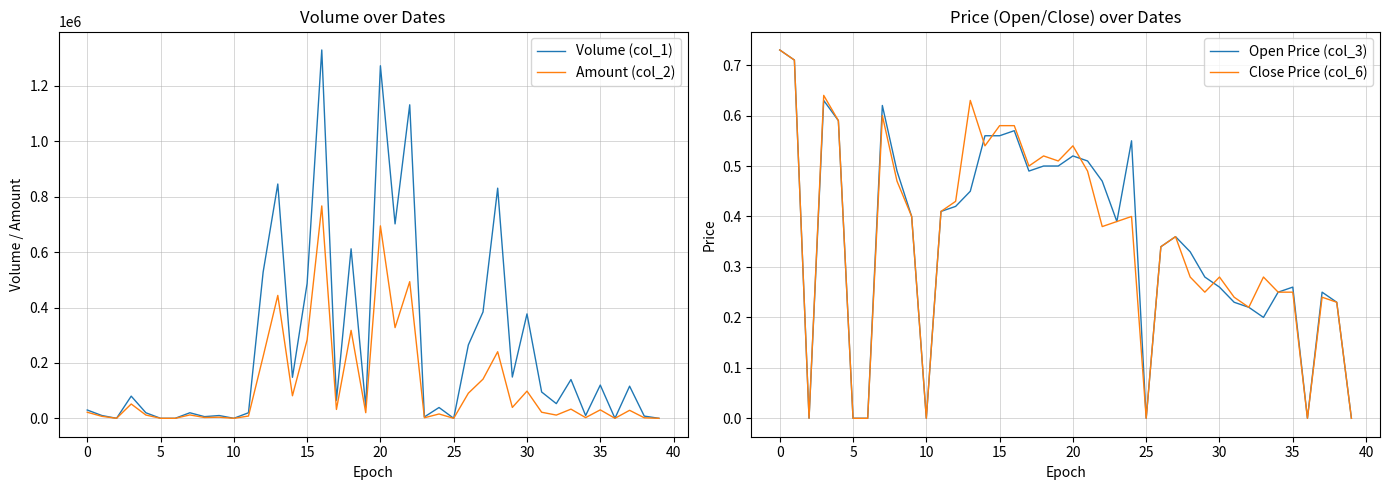

The Close Price (col_6) series shows 0.3 at 33. True or false?

True